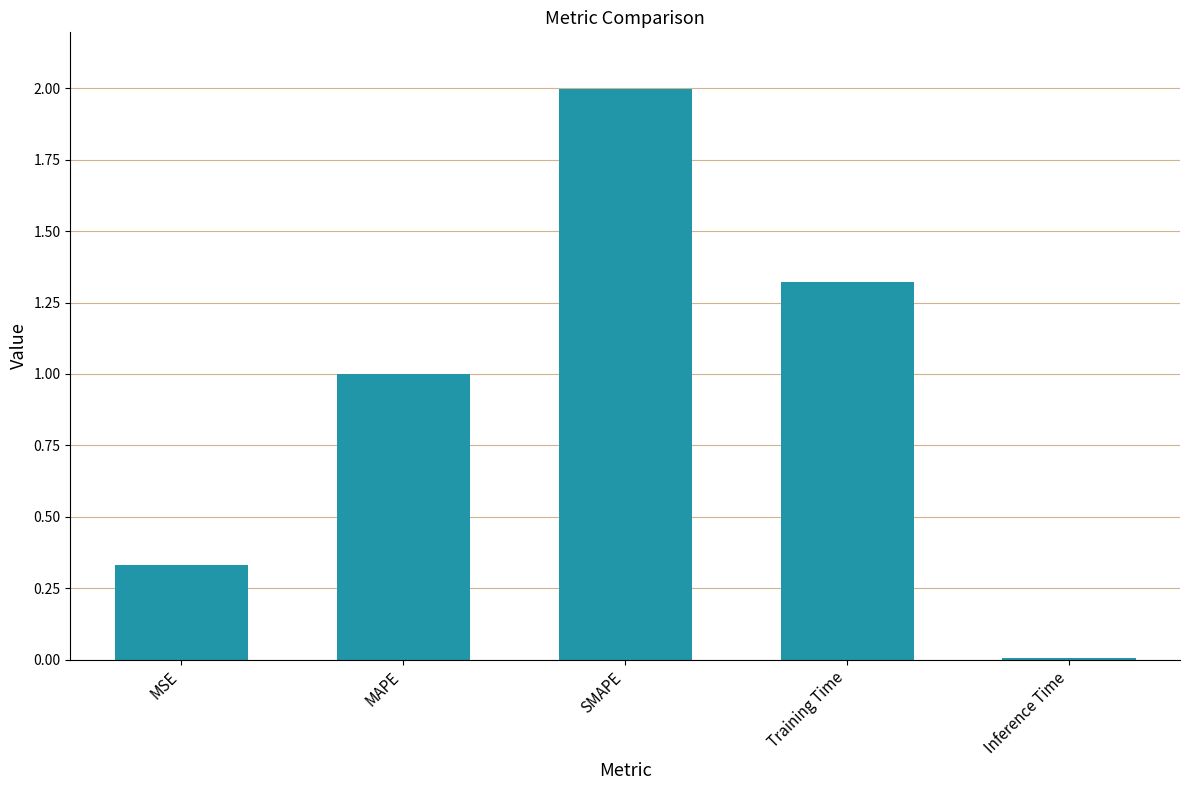

List the labels in order of value, largest first.

SMAPE, Training Time, MAPE, MSE, Inference Time